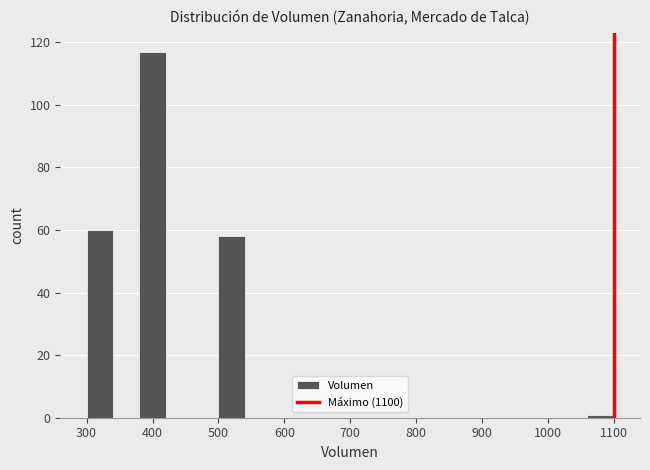

Reading left to right, transcribe this chart: for each bar, give the range it covers on the x-axis and its height. The values are not printed on the chart, so give them approximately, as read against the axis.

300 to 340: 60
340 to 380: 0
380 to 420: 118
420 to 460: 0
460 to 500: 0
500 to 540: 58
540 to 580: 0
580 to 620: 0
620 to 660: 0
660 to 700: 0
700 to 740: 0
740 to 780: 0
780 to 820: 0
820 to 860: 0
860 to 900: 0
900 to 940: 0
940 to 980: 0
980 to 1020: 0
1020 to 1060: 0
1060 to 1100: under 2